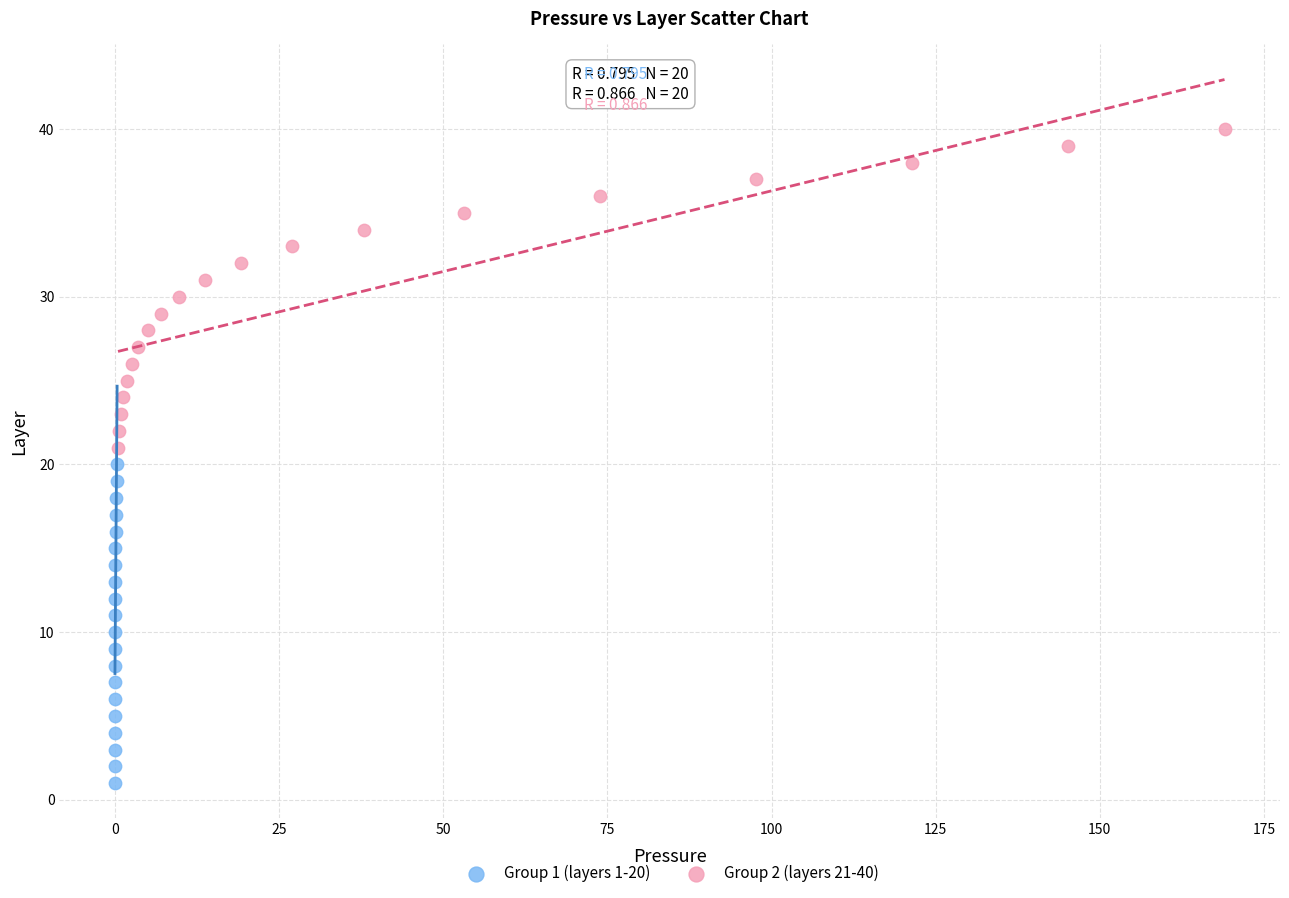

Which series contains the lowest Y value?

Group 1 (layers 1-20)